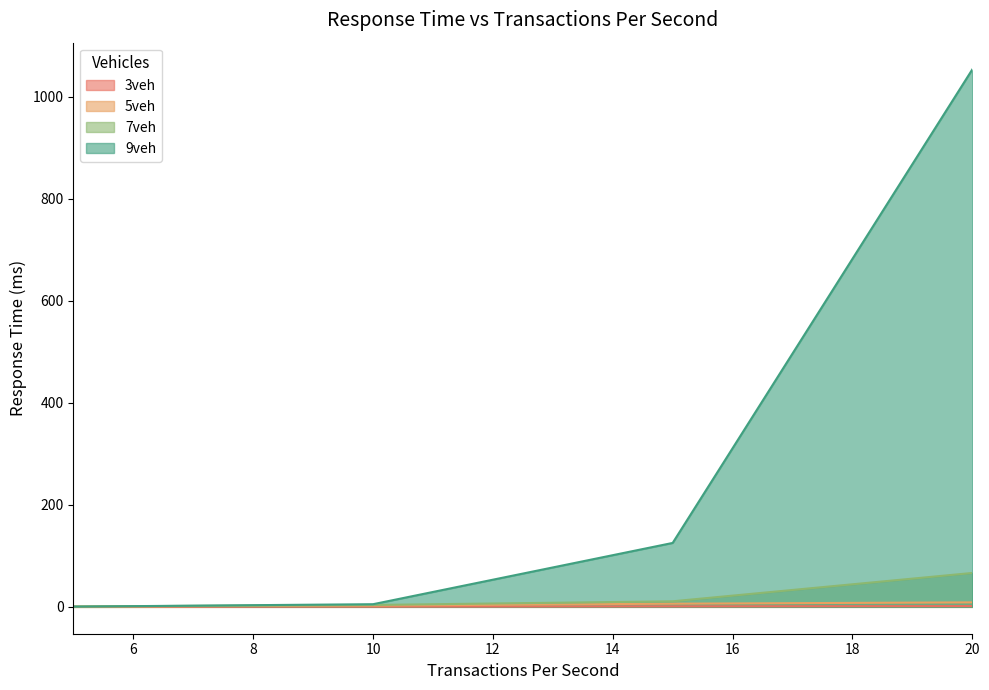

How many data points in 7veh are less than 10?

2